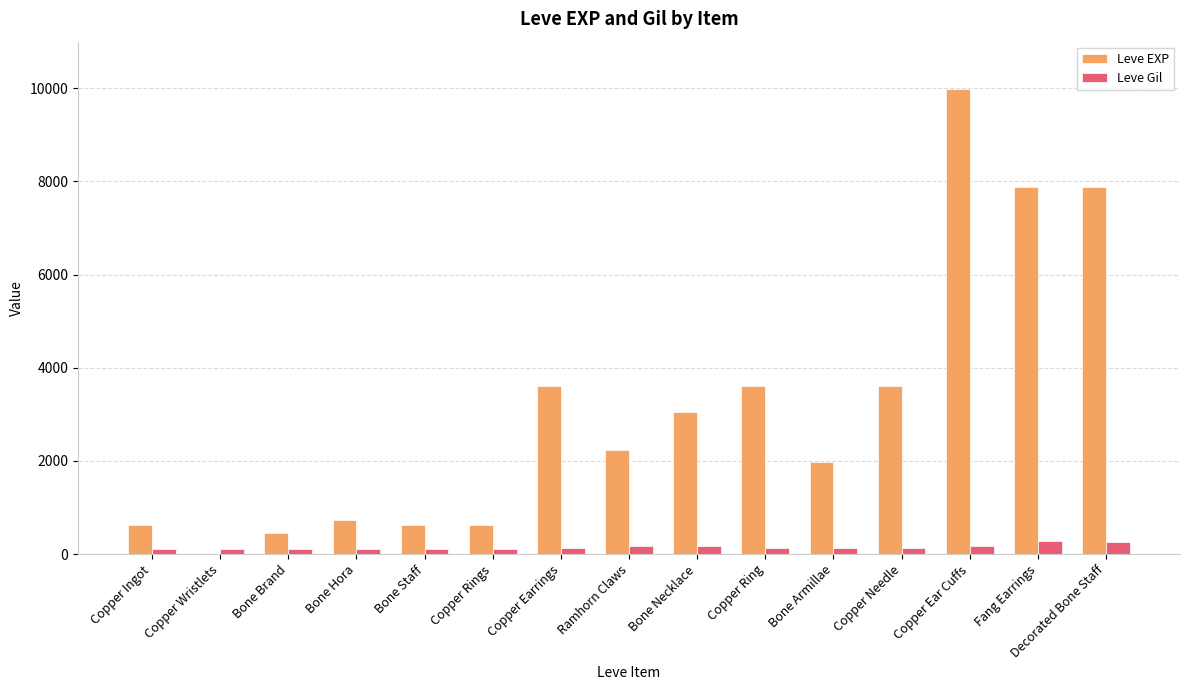

What is the average value of the Leve EXP series?

3124